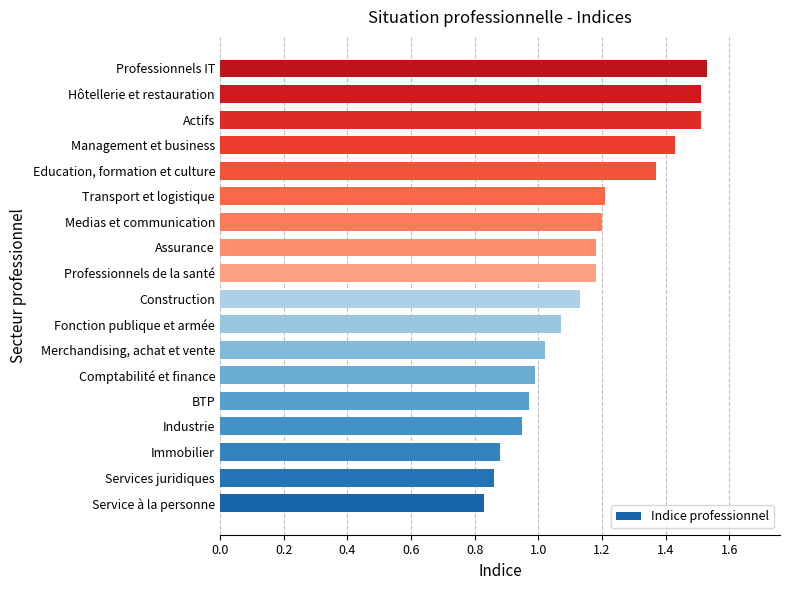

Is it true that the value at Professionnels de la santé is 1.2?

True